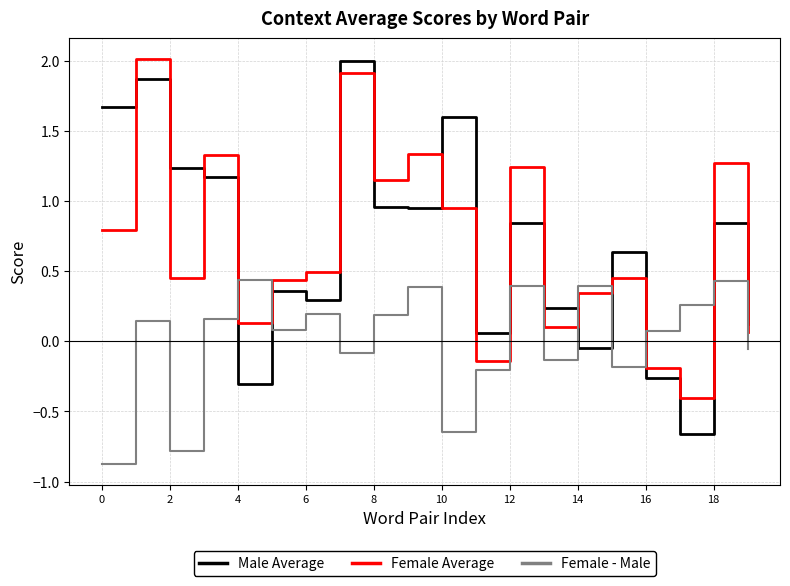

Which series ends up on top after the final intersection of Male Average and Female - Male?

Male Average